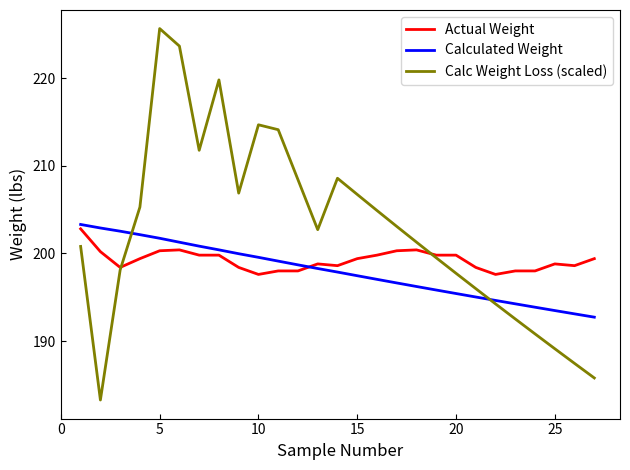

True or false: Calculated Weight and Actual Weight intersect in this chart.

True